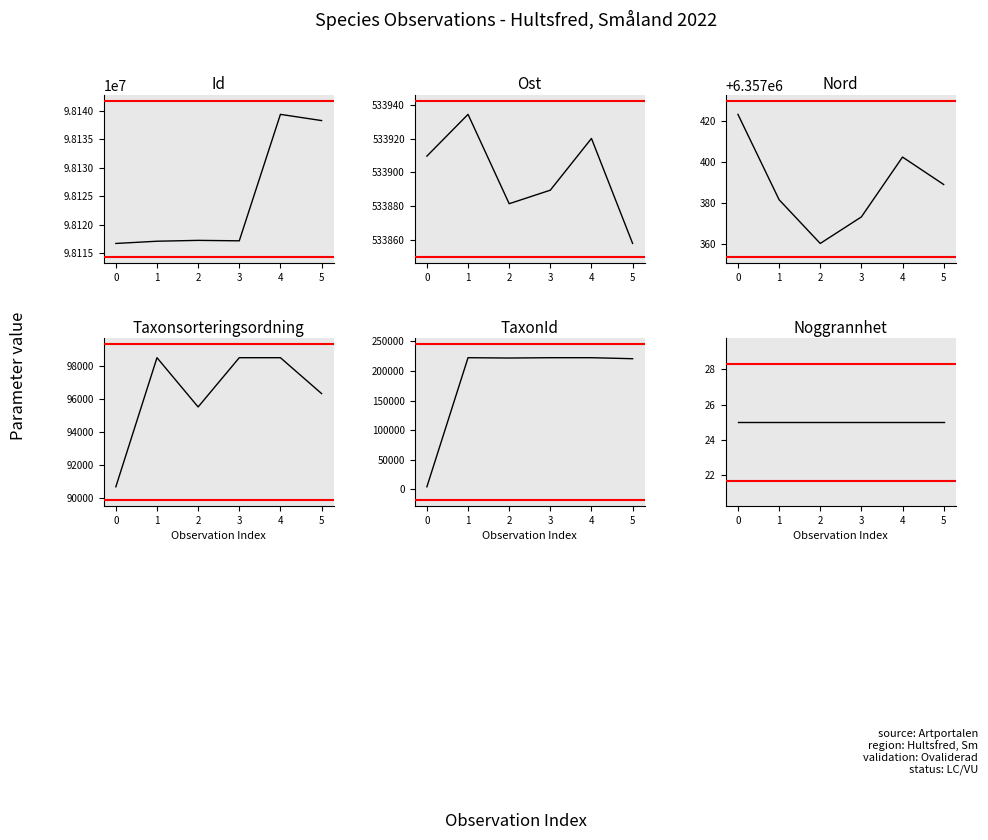

What is the difference between the Taxonsorteringsordning values at 3 and 2?

3001.0